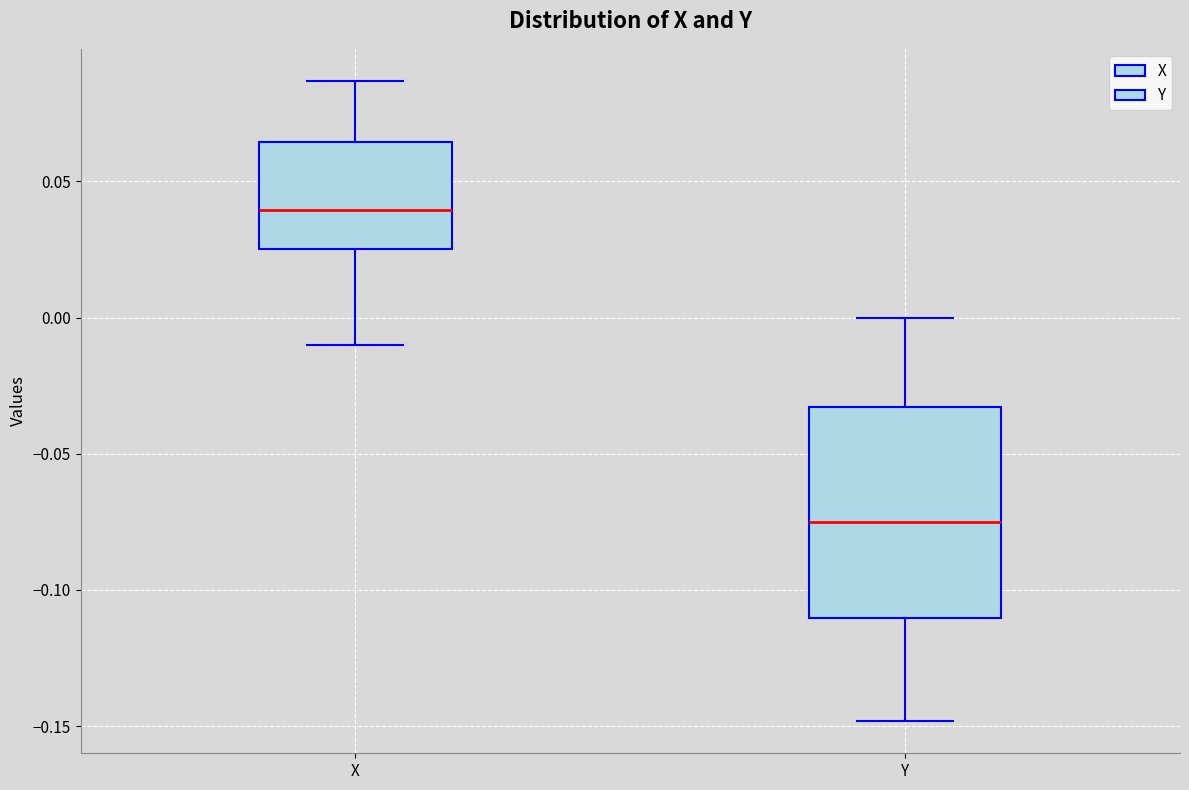

Reading left to right, transcribe this box plot: for each box, give where its median line is, the range the box spans, and where its two whiskers end, as read against the y-axis. The values are not printed on the chart, so give them approximately, as read against the axis.

X: median 0.040, box 0.025 to 0.065, whiskers -0.010 to 0.085
Y: median -0.075, box -0.110 to -0.035, whiskers -0.150 to 0.000